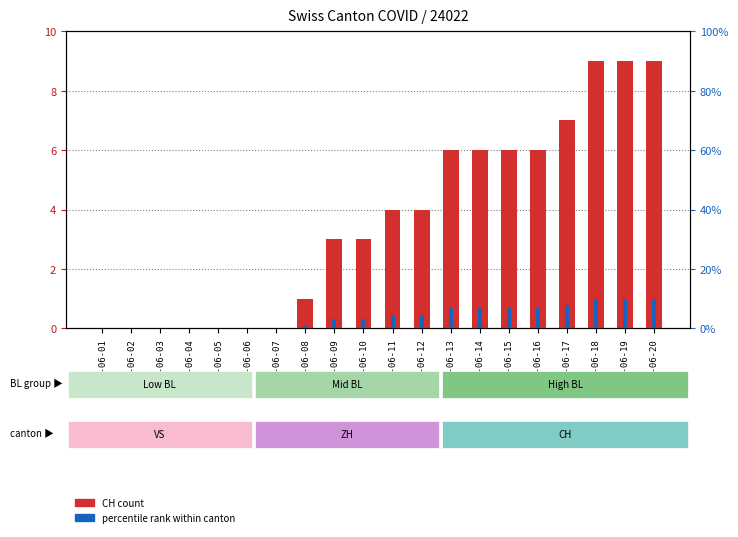

Reading left to right, extract all data points from this chart.

CH count: 2020-06-01=0.0	2020-06-02=0.0	2020-06-03=0.0	2020-06-04=0.0	2020-06-05=0.0	2020-06-06=0.0	2020-06-07=0.0	2020-06-08=1.0	2020-06-09=3.0	2020-06-10=3.0	2020-06-11=4.0	2020-06-12=4.0	2020-06-13=6.0	2020-06-14=6.0	2020-06-15=6.0	2020-06-16=6.0	2020-06-17=7.0	2020-06-18=9.0	2020-06-19=9.0	2020-06-20=9.0
percentile rank: 2020-06-01=0.0	2020-06-02=0.0	2020-06-03=0.0	2020-06-04=0.0	2020-06-05=0.0	2020-06-06=0.0	2020-06-07=0.0	2020-06-08=1.1	2020-06-09=3.3	2020-06-10=3.3	2020-06-11=4.4	2020-06-12=4.4	2020-06-13=6.7	2020-06-14=6.7	2020-06-15=6.7	2020-06-16=6.7	2020-06-17=7.8	2020-06-18=10.0	2020-06-19=10.0	2020-06-20=10.0